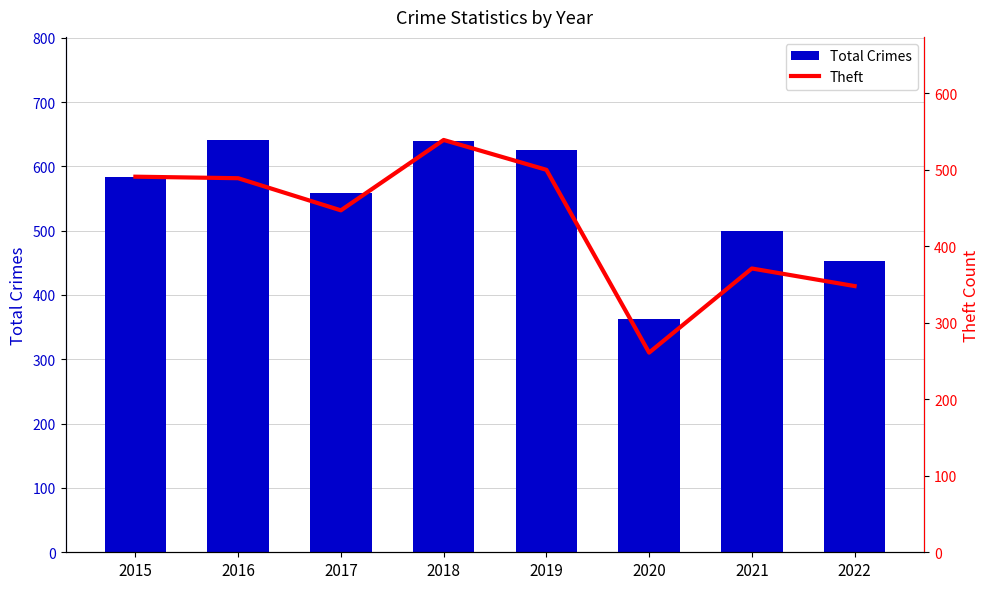

What is the greatest value displayed?

641